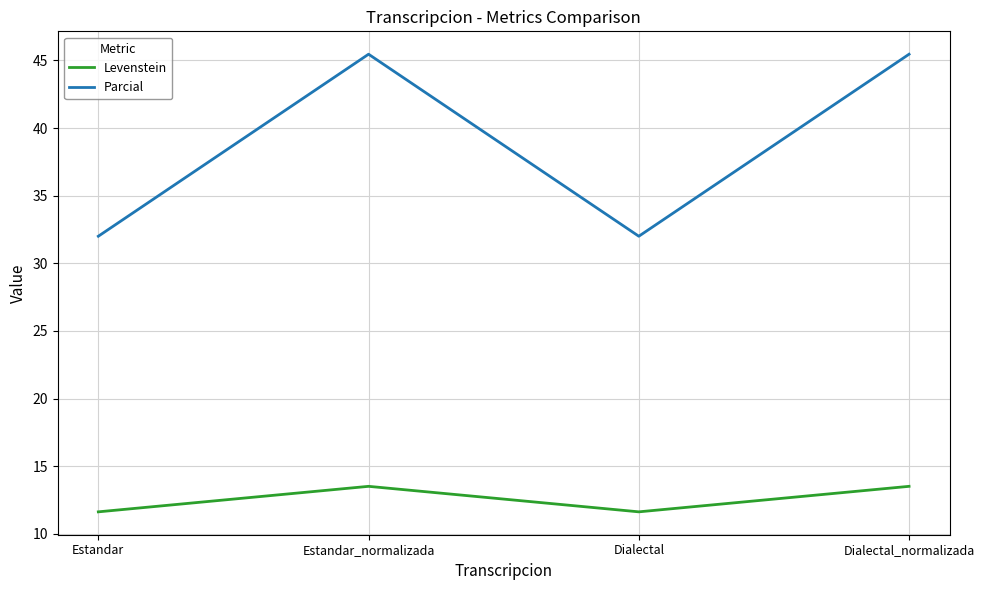

What position from the right is Dialectal_normalizada?

1